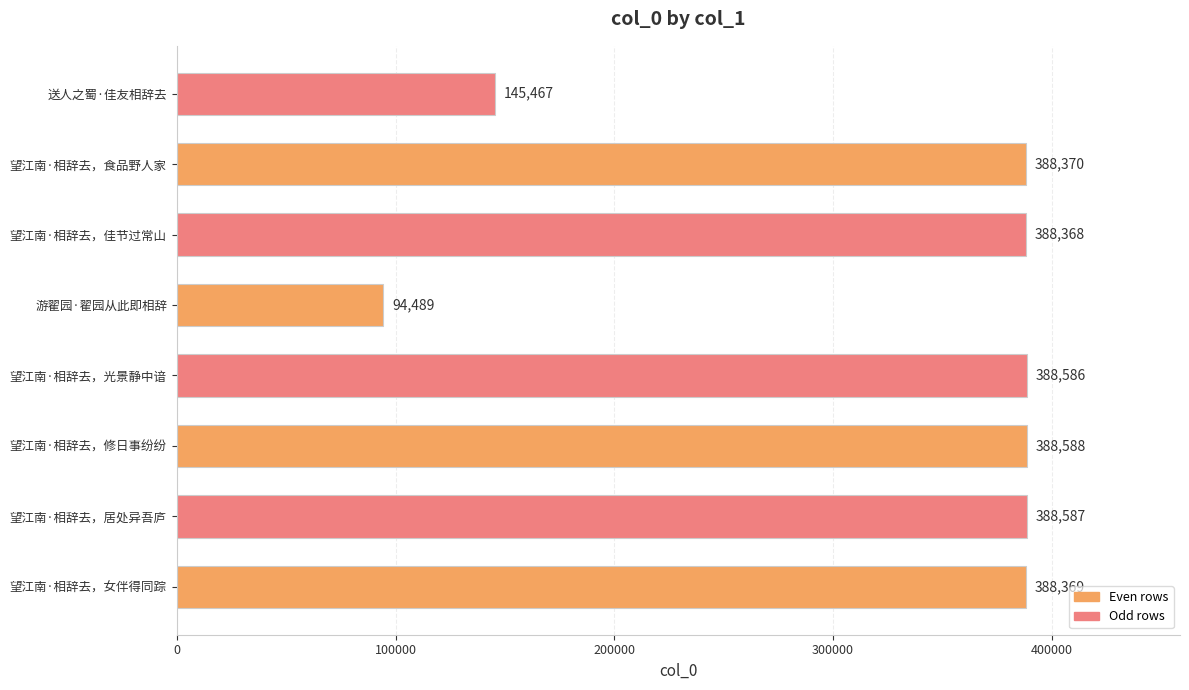

What is the difference between the second highest and second lowest values?

243120